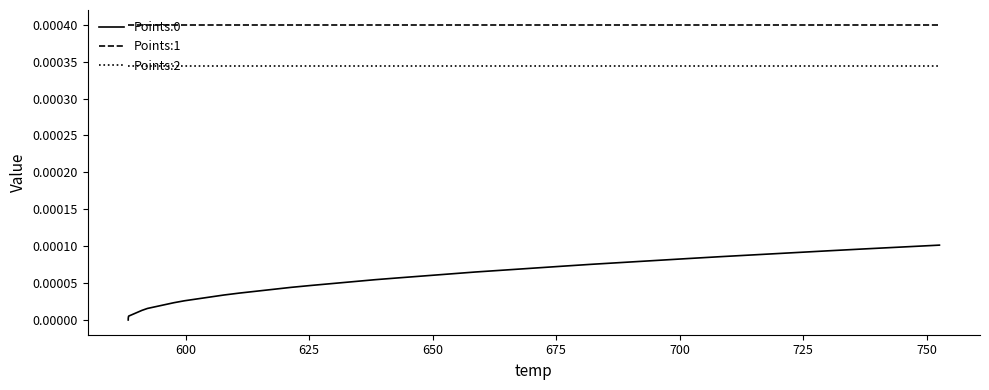

Which series has the largest total across all categories?

Points:1